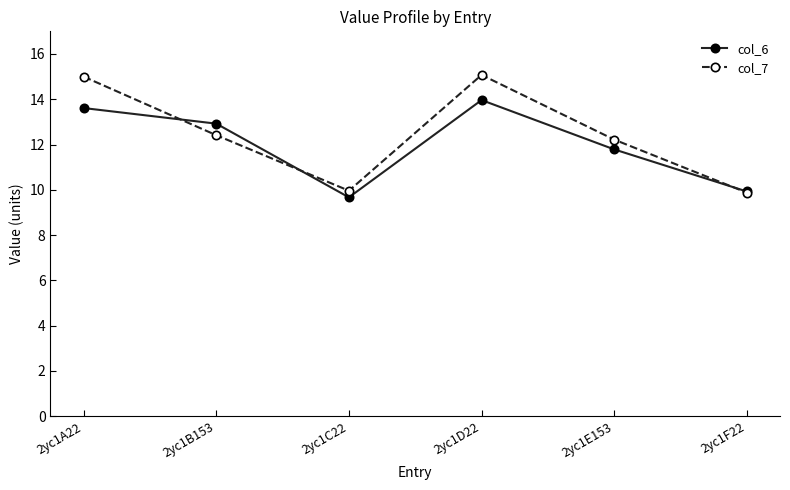

The col_7 series shows 12.4 at 2yc1B153. True or false?

True